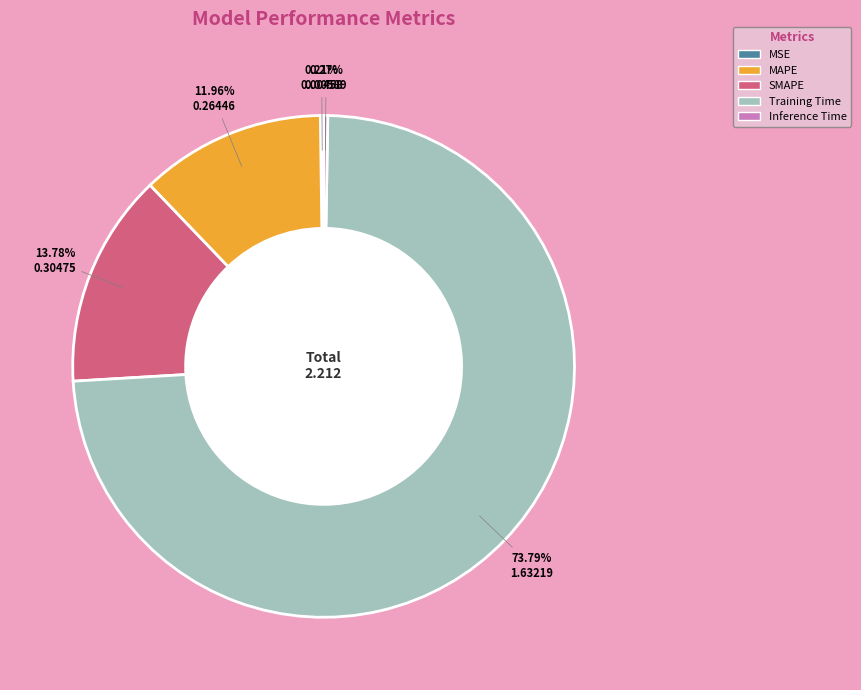

To the nearest percent, what is the average slice percentage?

20%